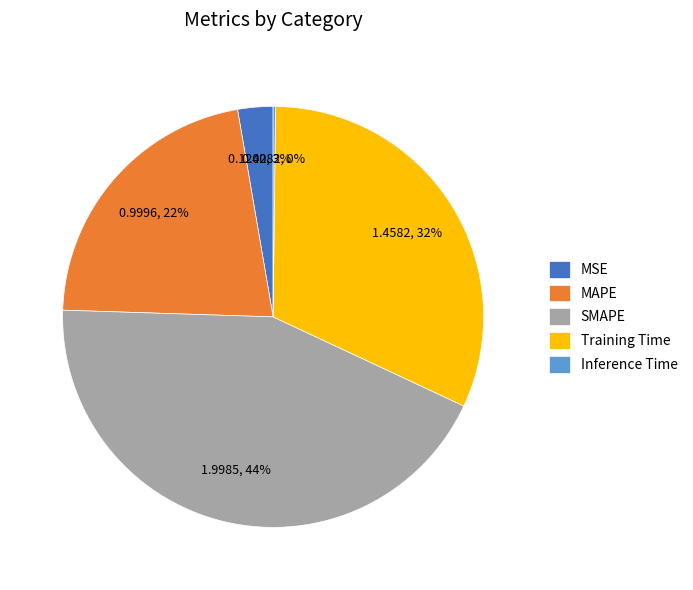

Is the sum of MSE and SMAPE greater than half?

No